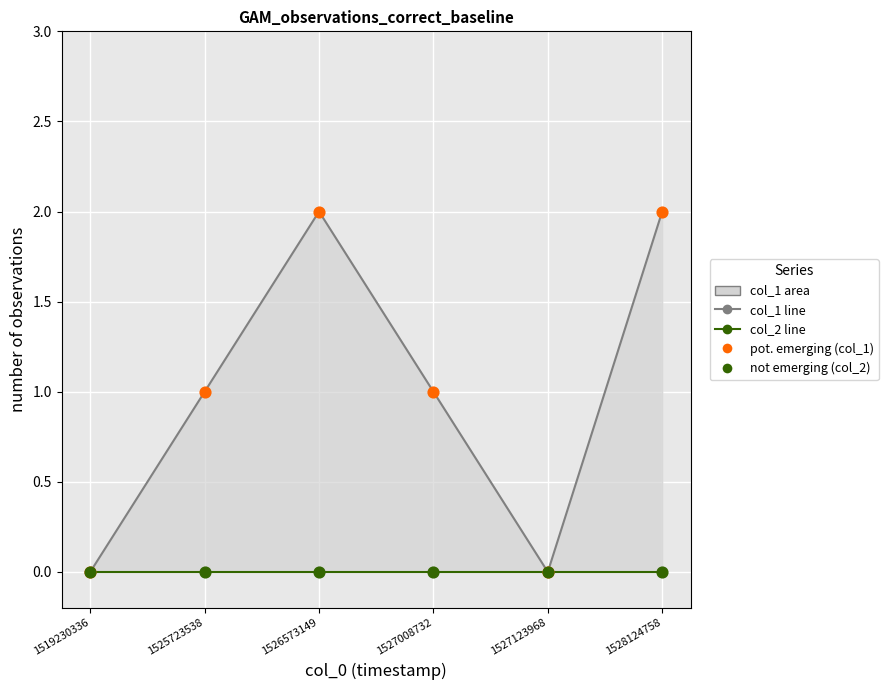

What are all the series names shown in the legend?

col_1, col_2, pot. emerging (col_1), not emerging (col_2)